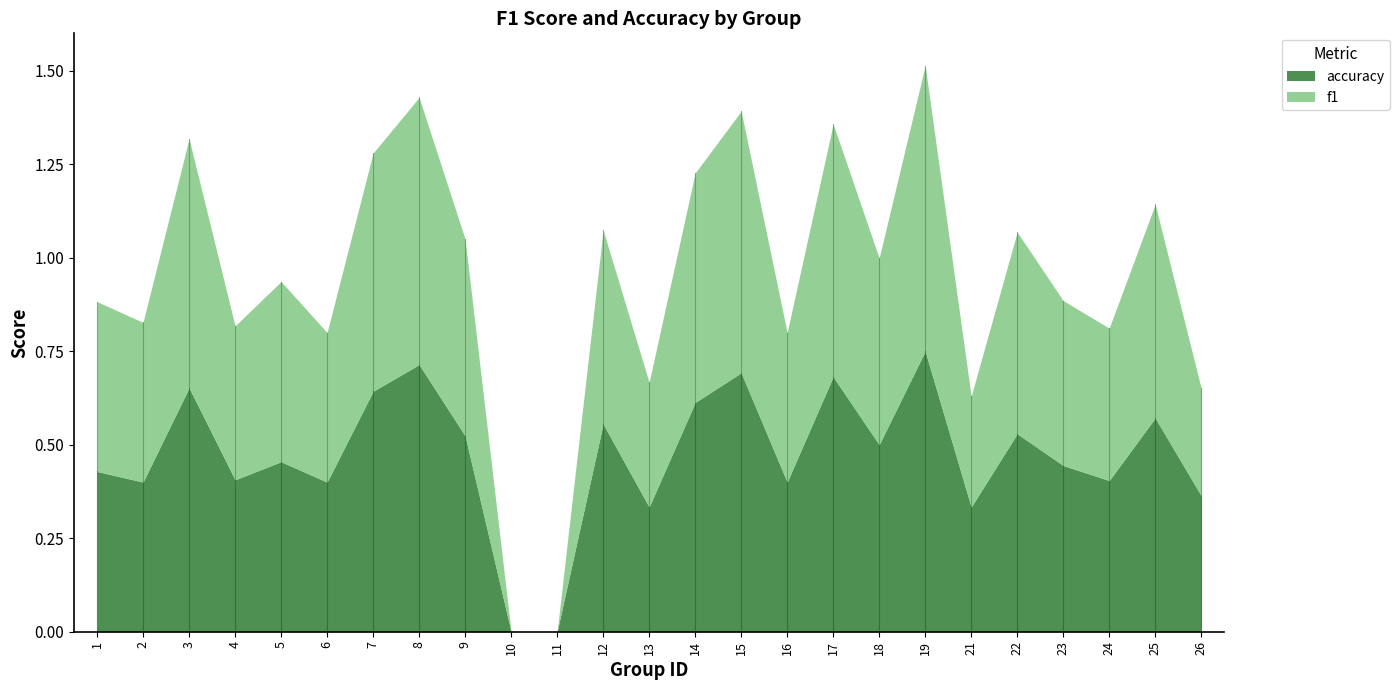

Read the f1 value at 19.

0.8